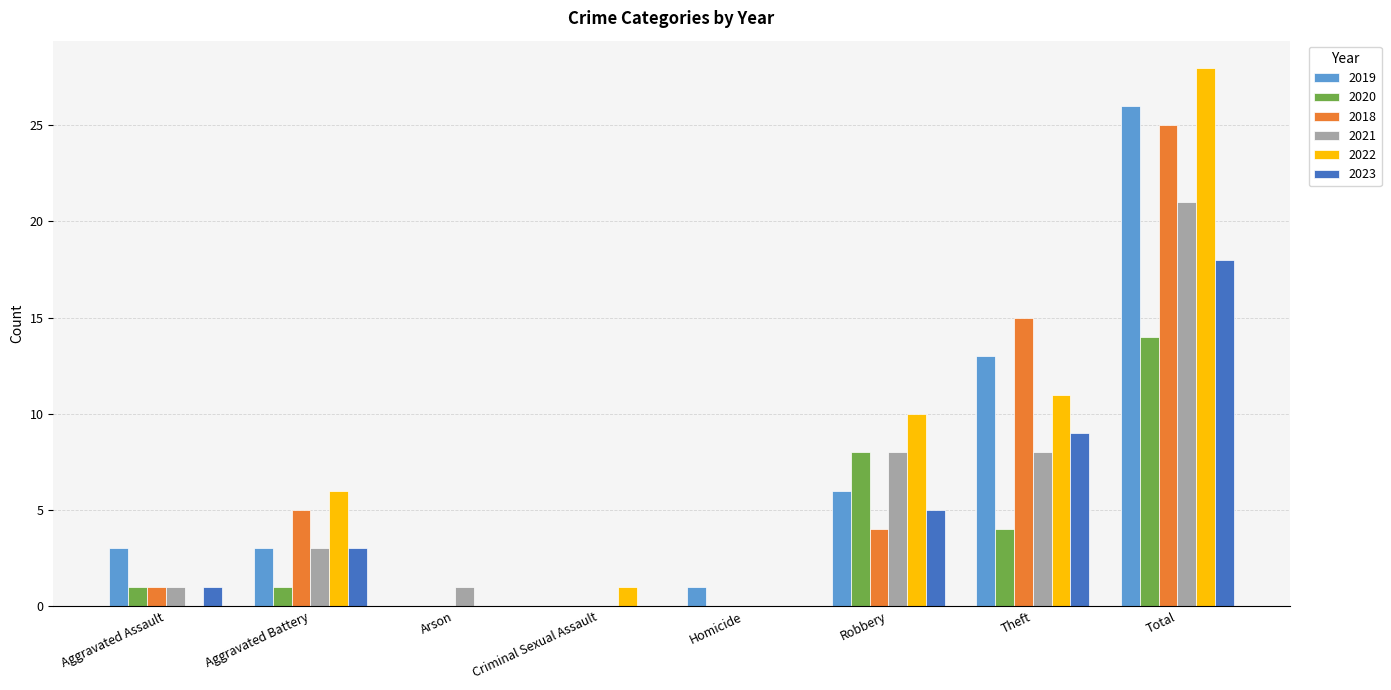

Which category has the highest value in the 2018 series?

Total